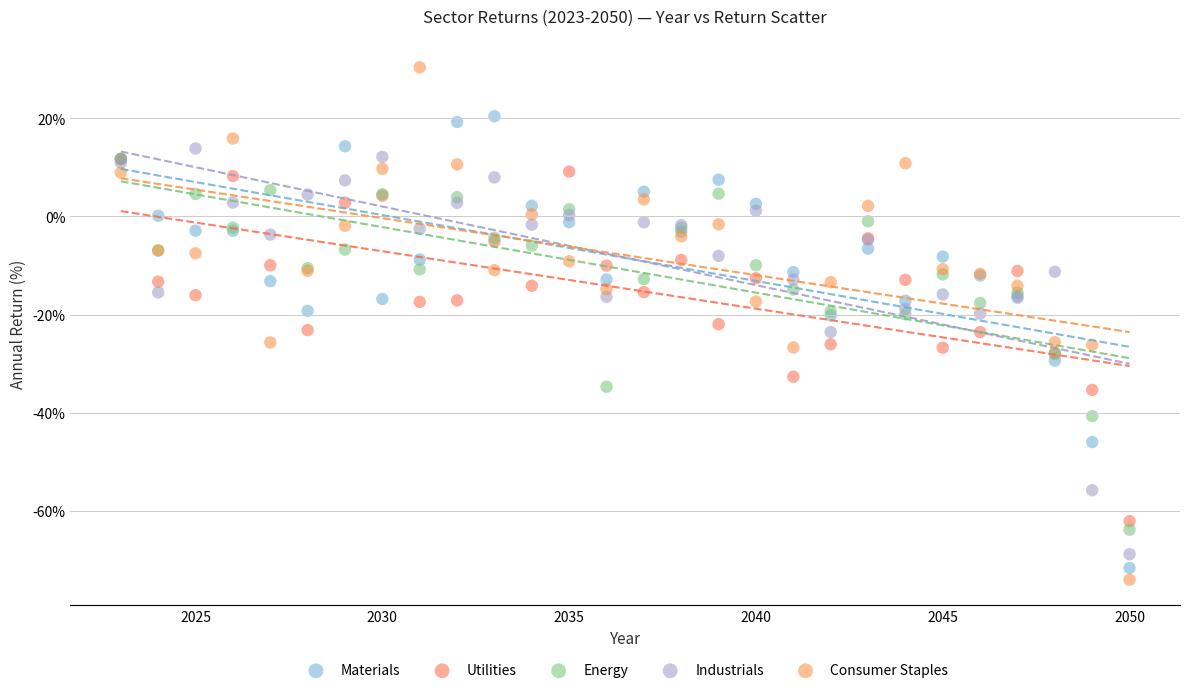

What are all the series names shown in the legend?

Materials, Utilities, Energy, Industrials, Consumer Staples